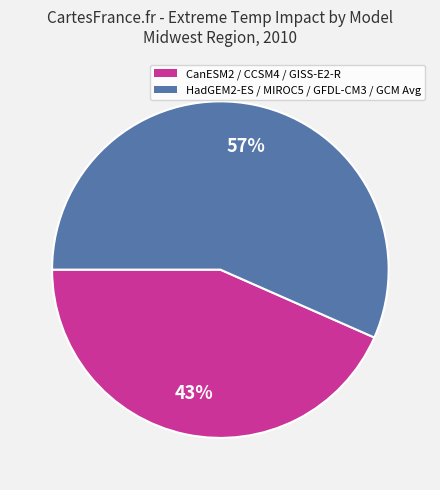

Does any single category account for the majority?

Yes